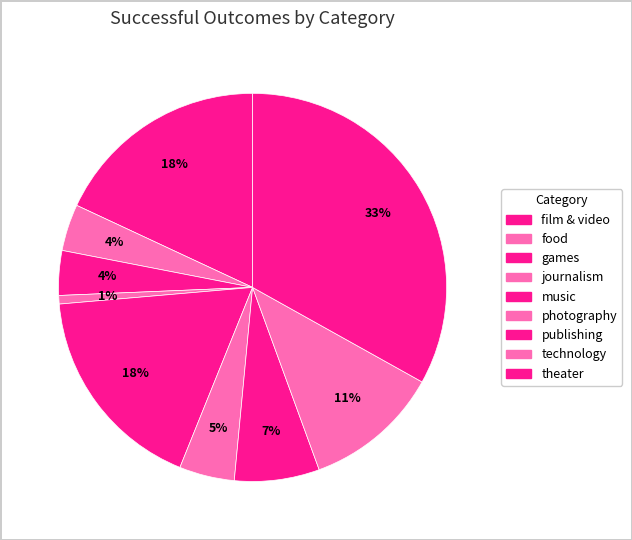

How many slices are in this pie chart?

9